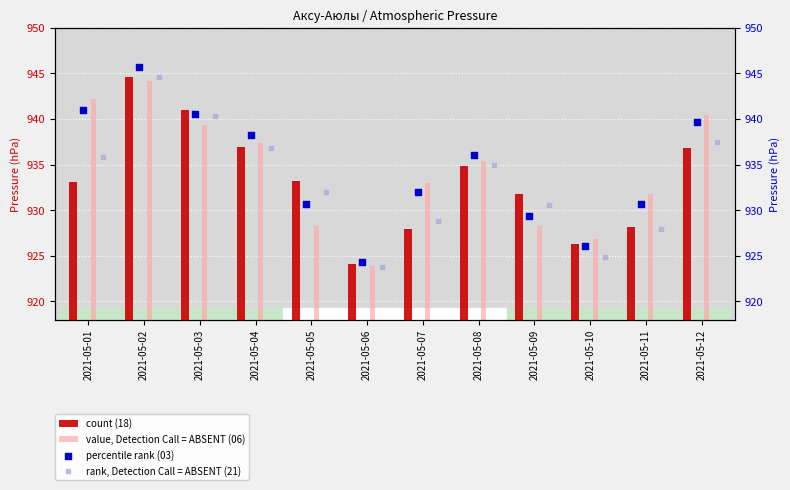

Which series has the widest spread of Y values?

percentile rank (03)